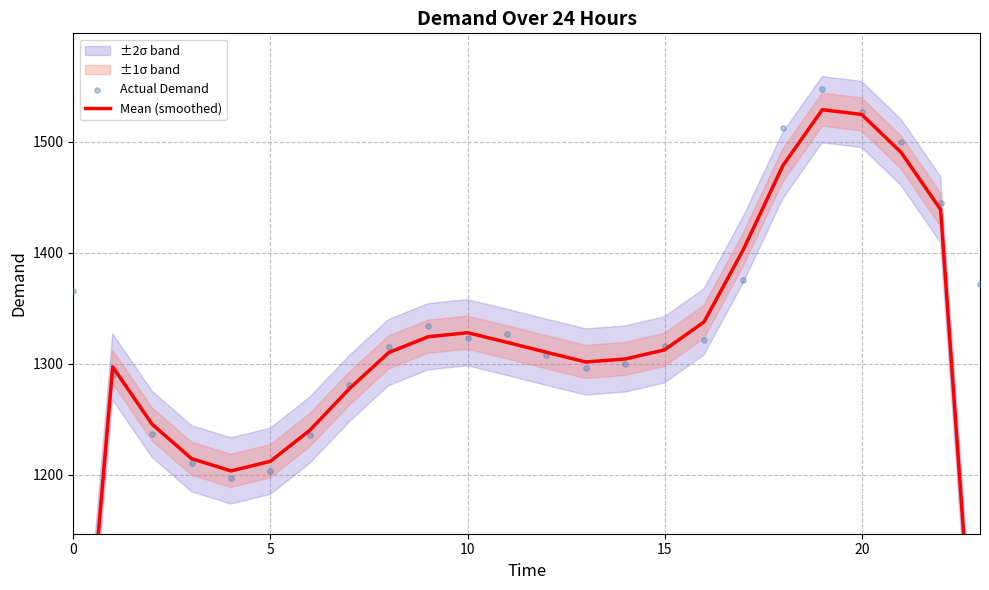

At which category is the sum across all series the highest?

19